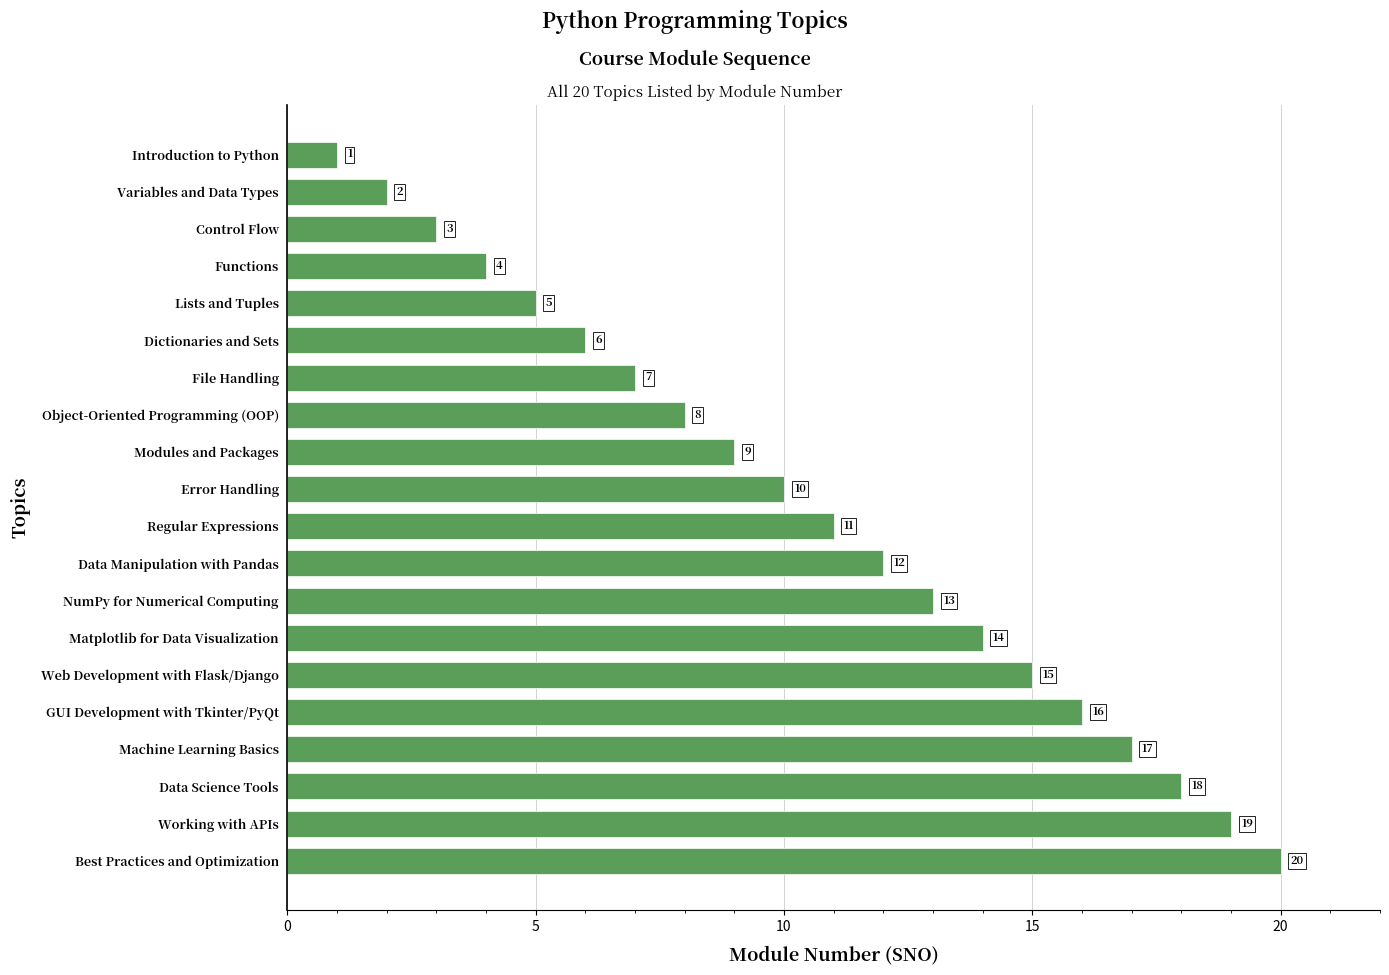

What is the change in value from Lists and Tuples to Variables and Data Types?

-3